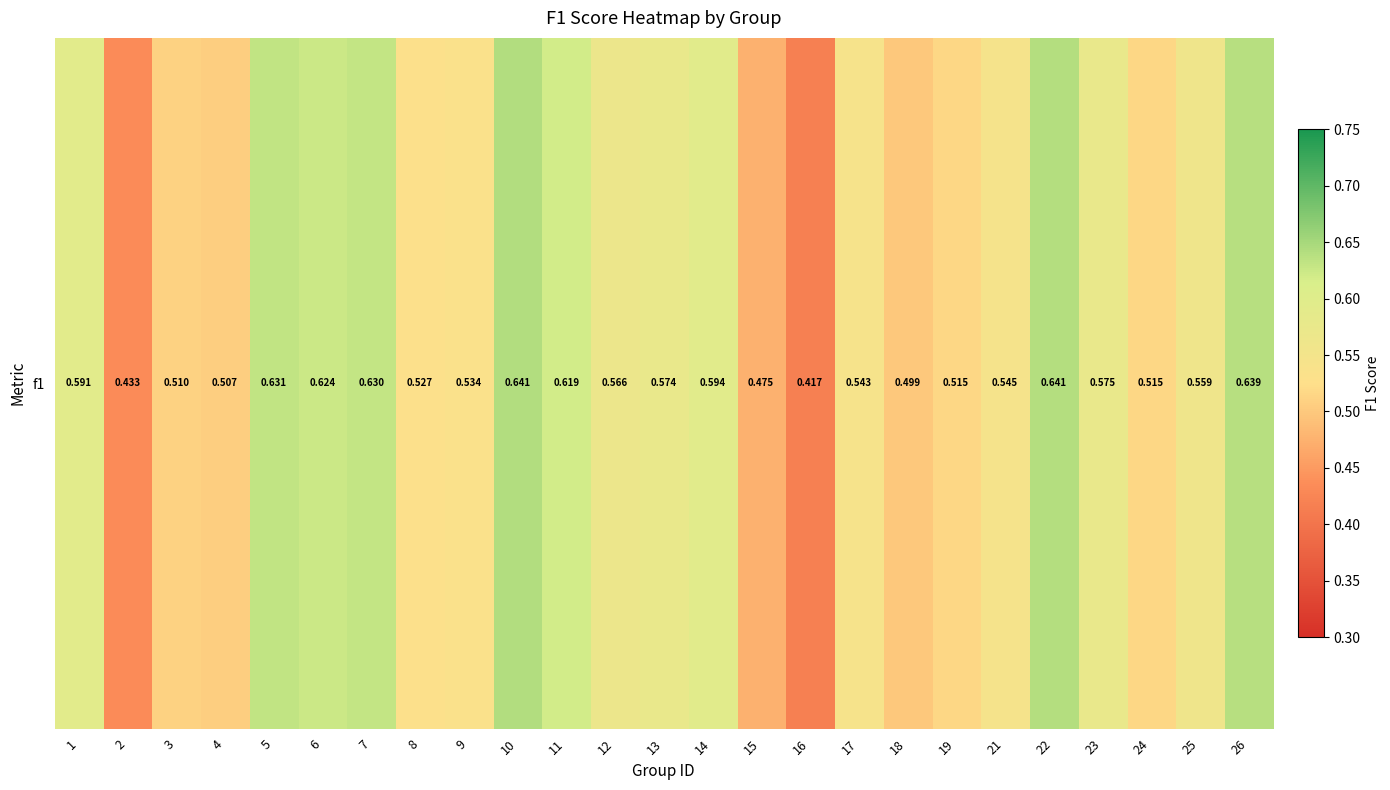

What is the sum of the values at 24 and 17?

1.1